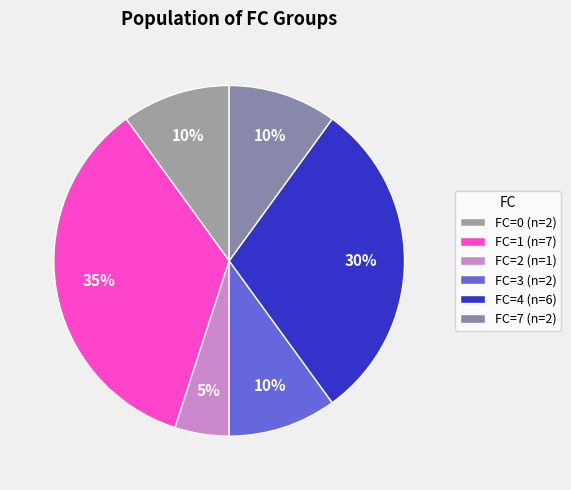

Does any single category account for the majority?

No